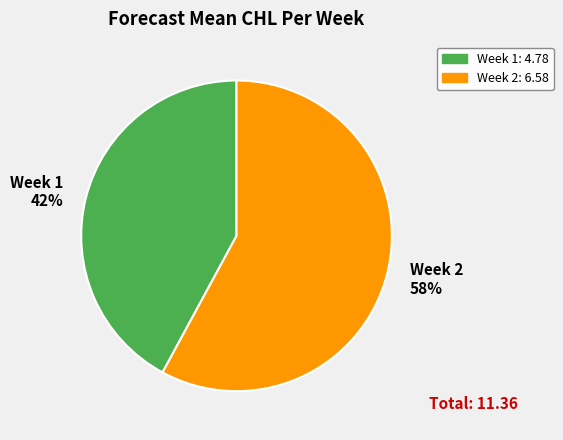

Approximately how many times larger is the value at Week 1 compared to Week 2?

0.7